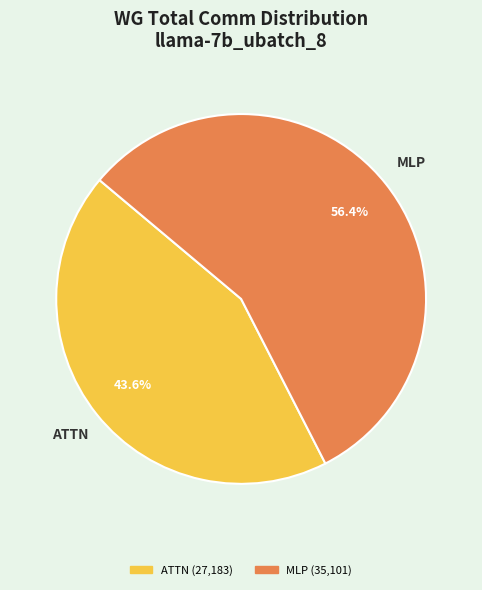

What portion of the pie excludes MLP (35,101)?

43.6%